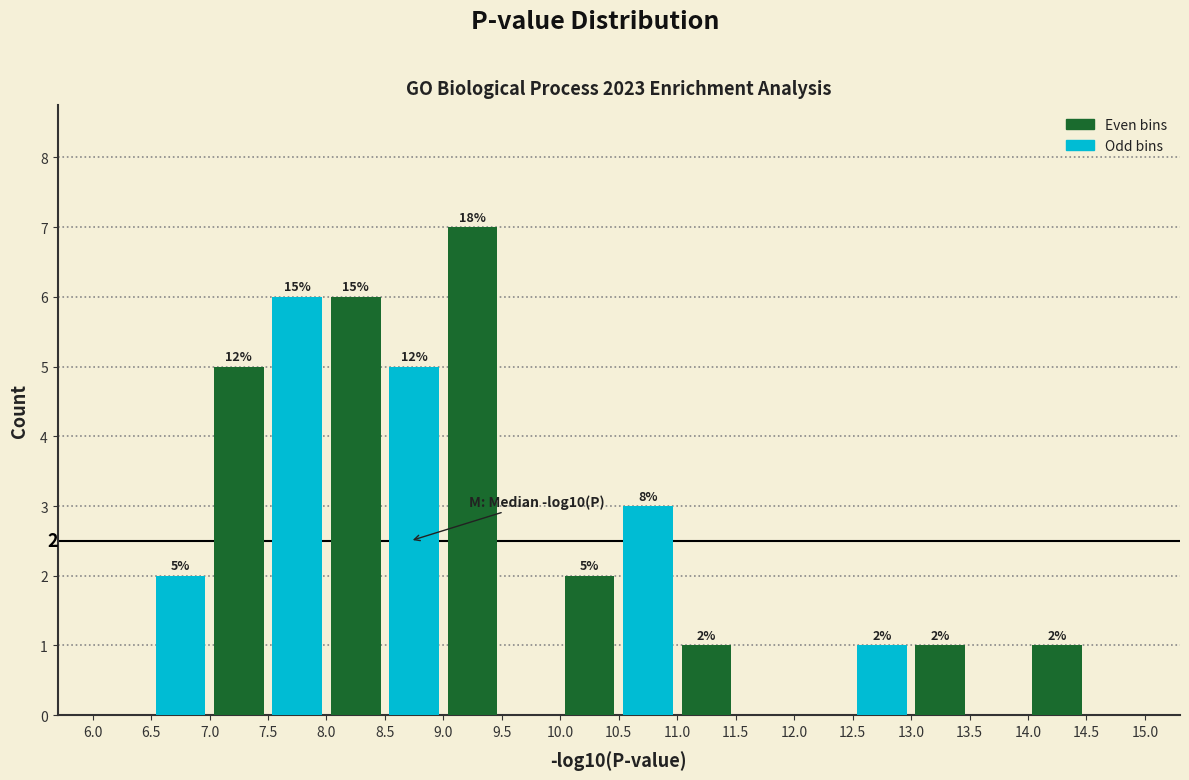

Over which range of the x-axis is the bar tallest?

9.0 to 9.5